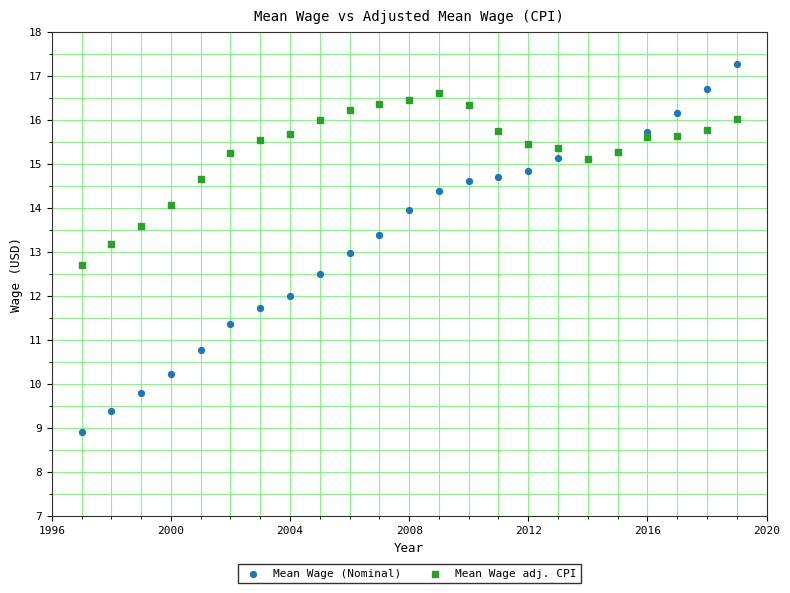

Which series contains the highest Y value?

Mean Wage (Nominal)